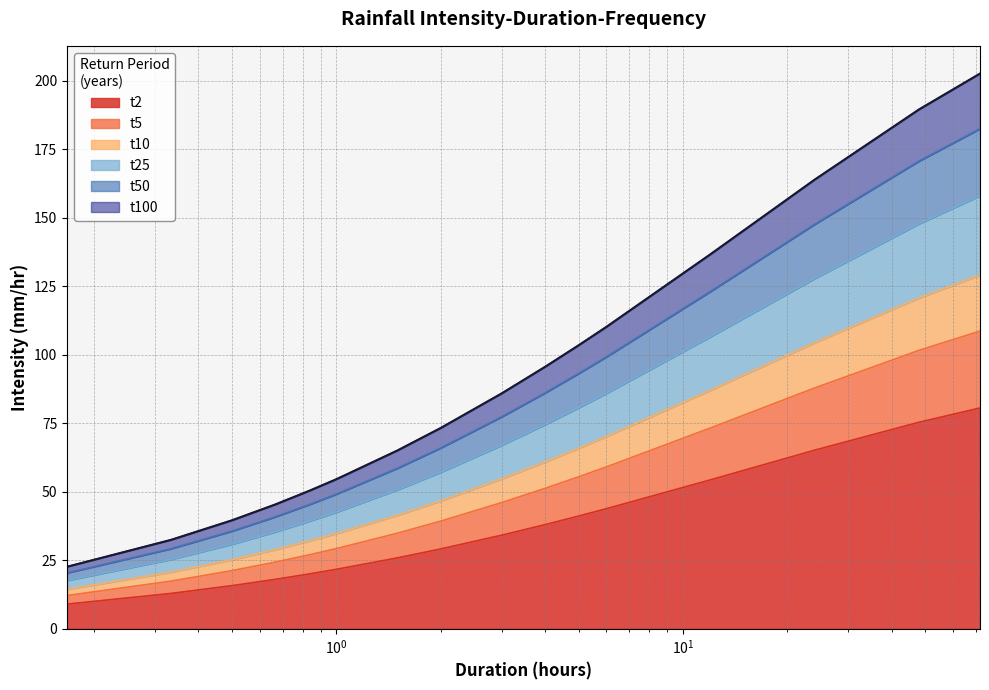

What is the difference between the maximum and minimum values in the t50 series?

162.1